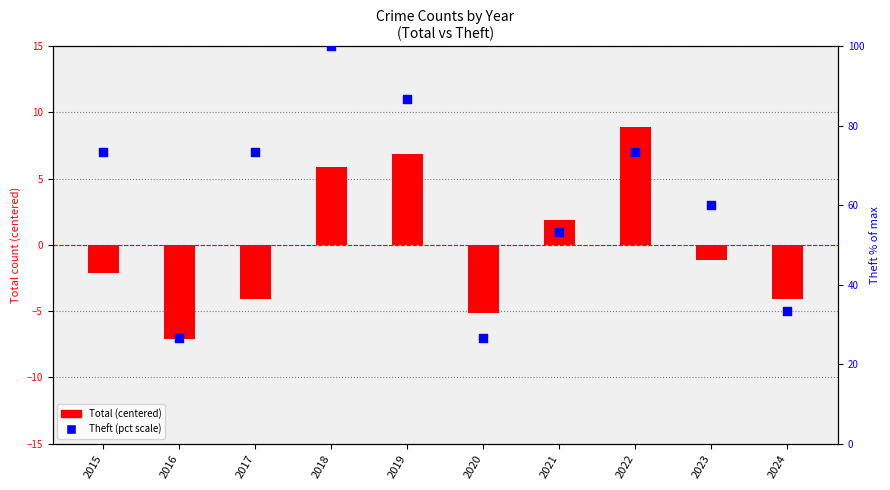

At which category is the sum across all series the highest?

2018